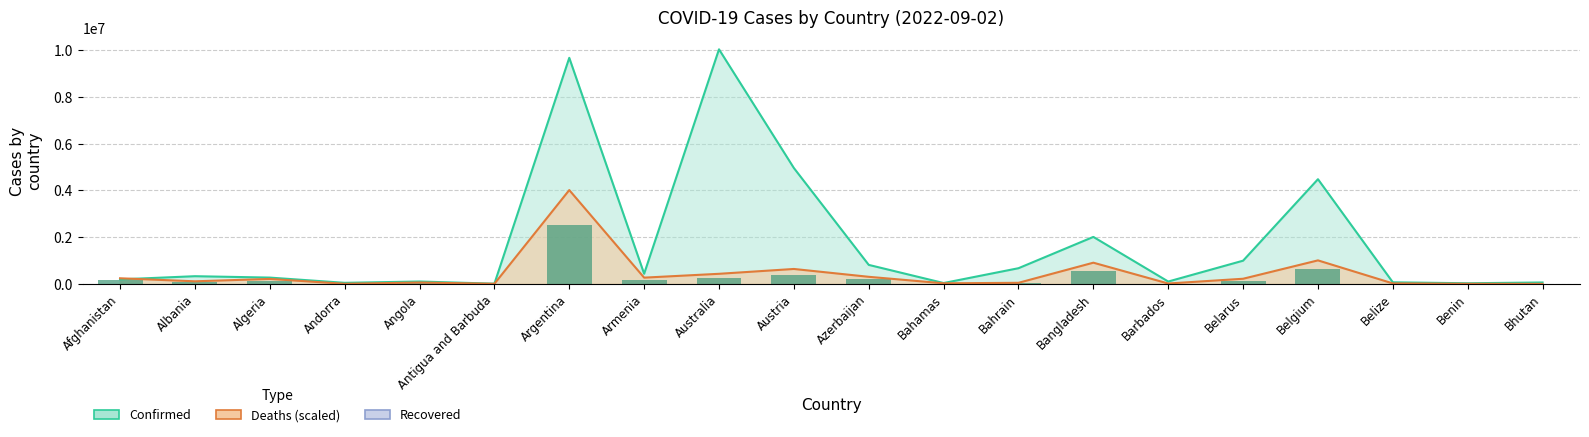

What is the difference between the Deaths values at Afghanistan and Azerbaijan?

62776.1